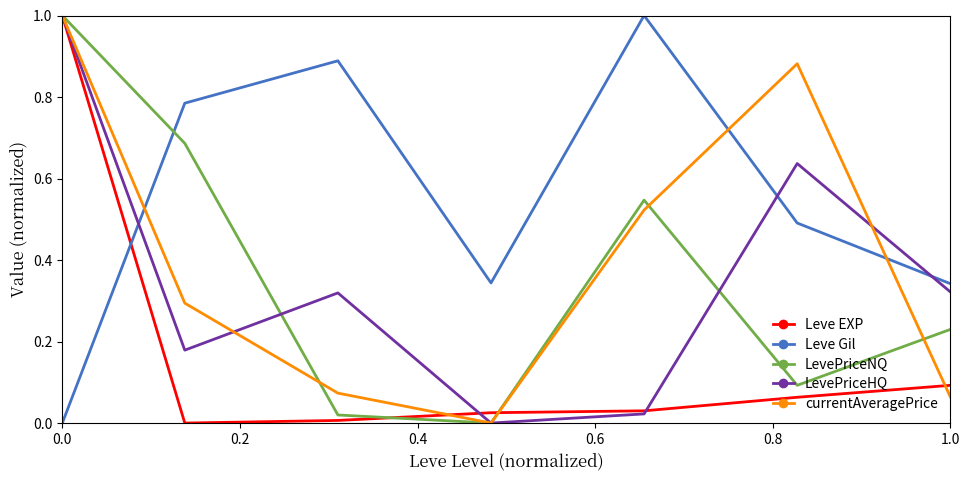

What is the highest value of the LevePriceHQ series?

1.0